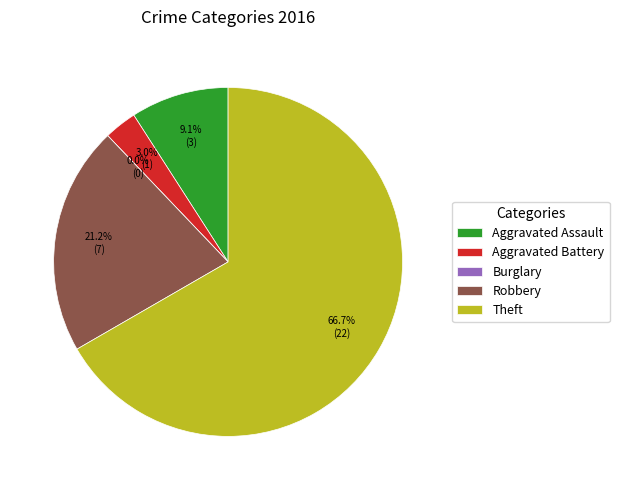

What is the largest slice in the pie chart?

Theft